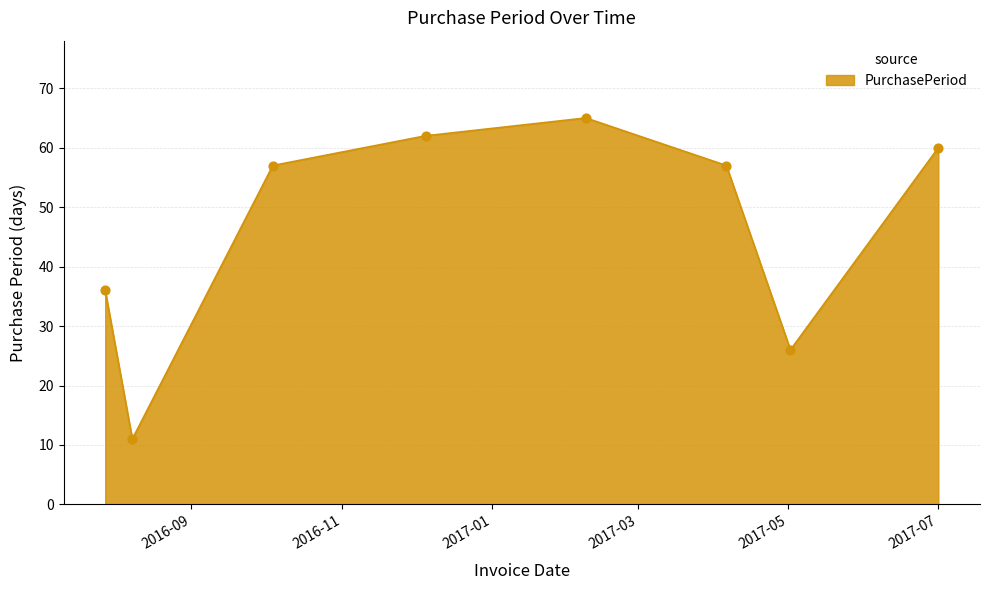

What is the difference between the second highest and minimum values?

51